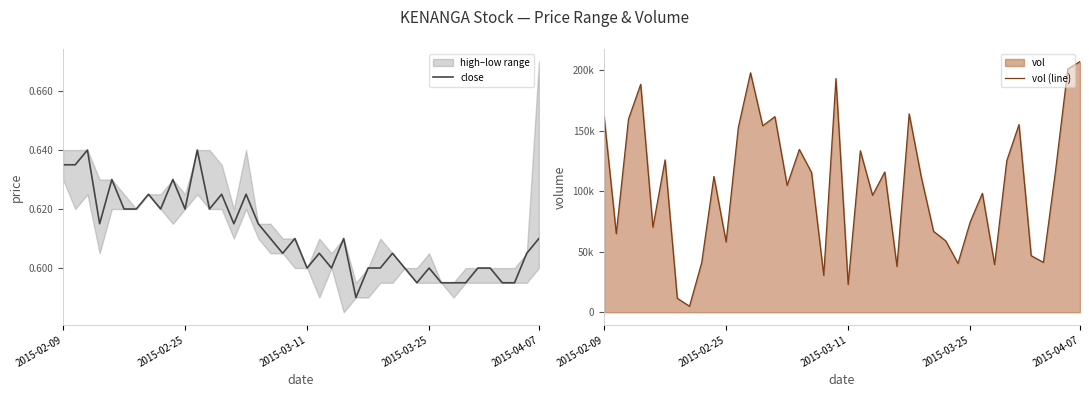

Is it true that vol (line) equals 40300.0 at 29?

True